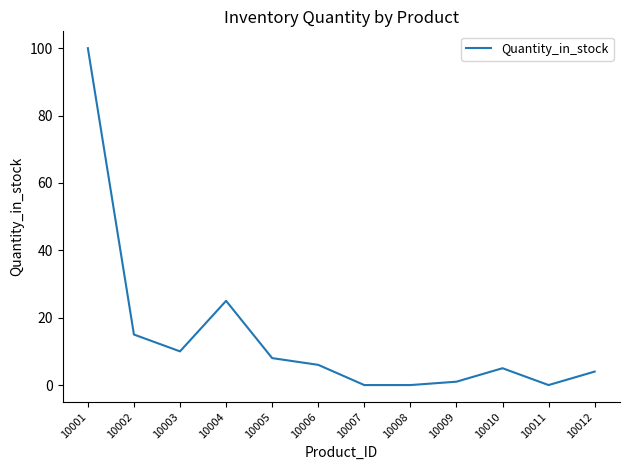

Where is the first local maximum?

10004